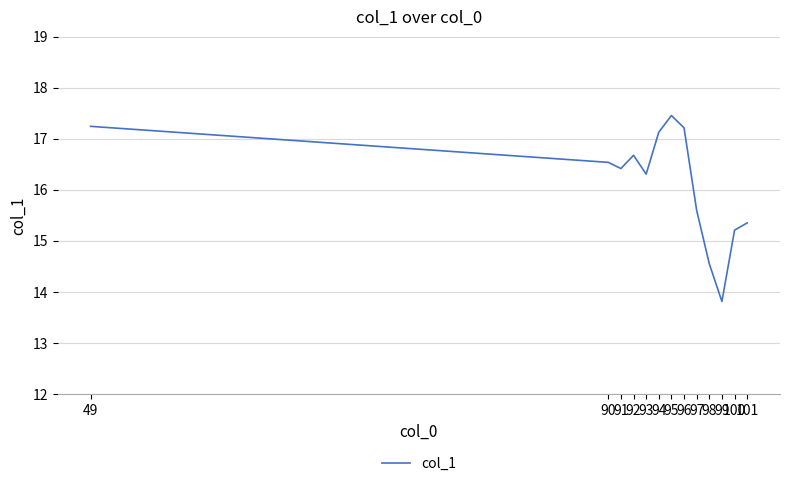

What is the ratio of the value at 100 to the value at 101?

1.0